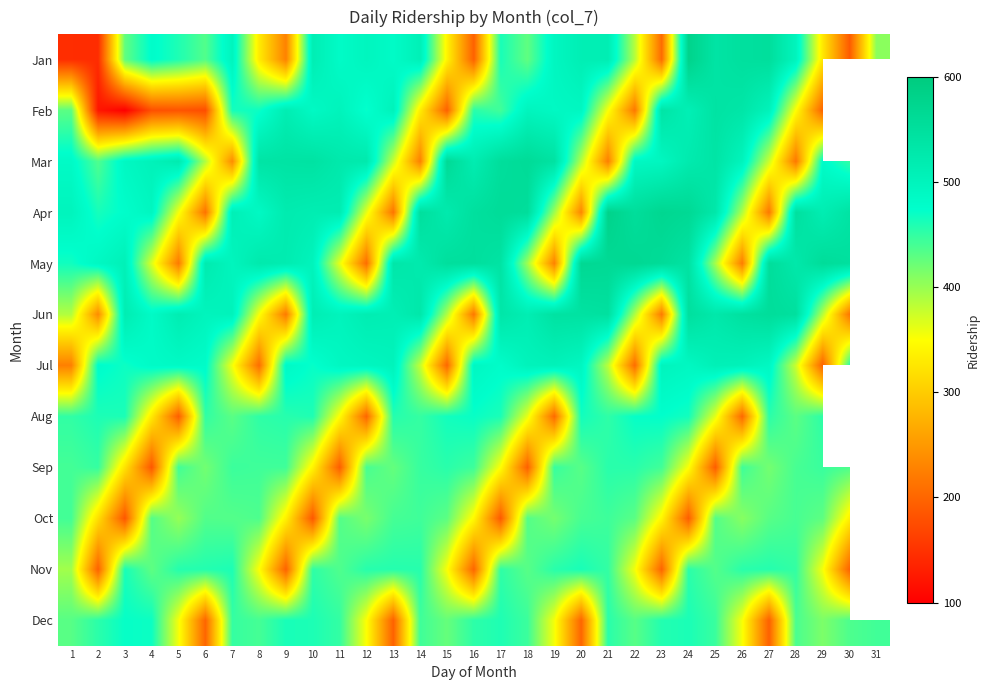

Count the number of categories in the chart.

31